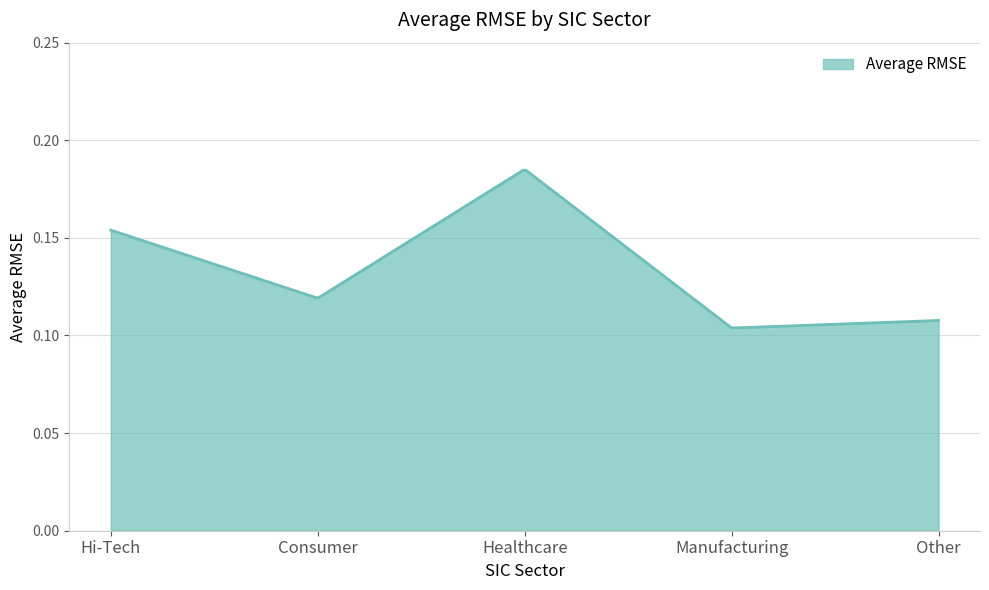

What is the value of the 4th point from the left?

0.1